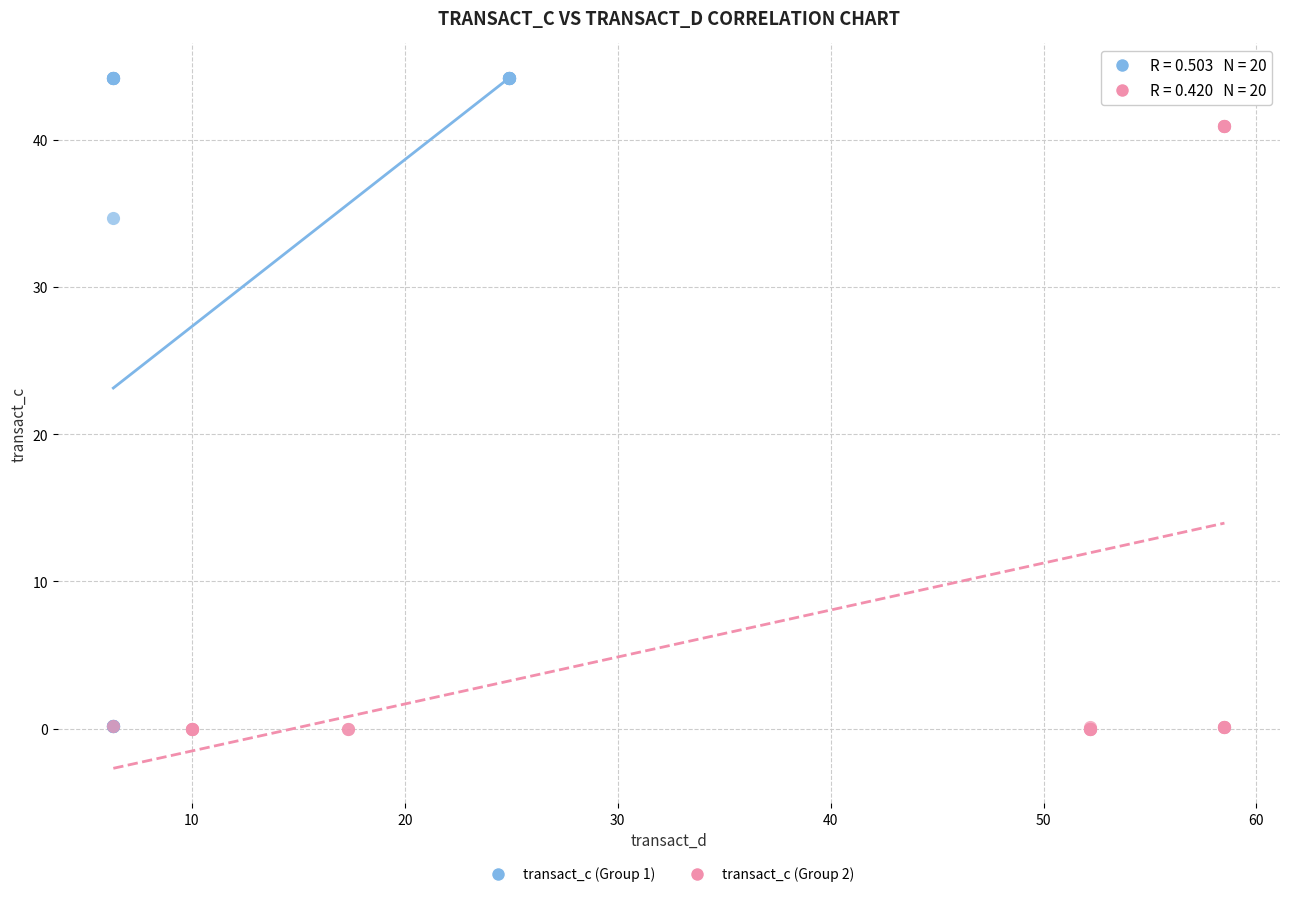

Which series has the largest Y range (max minus min)?

transact_c (Group 1)